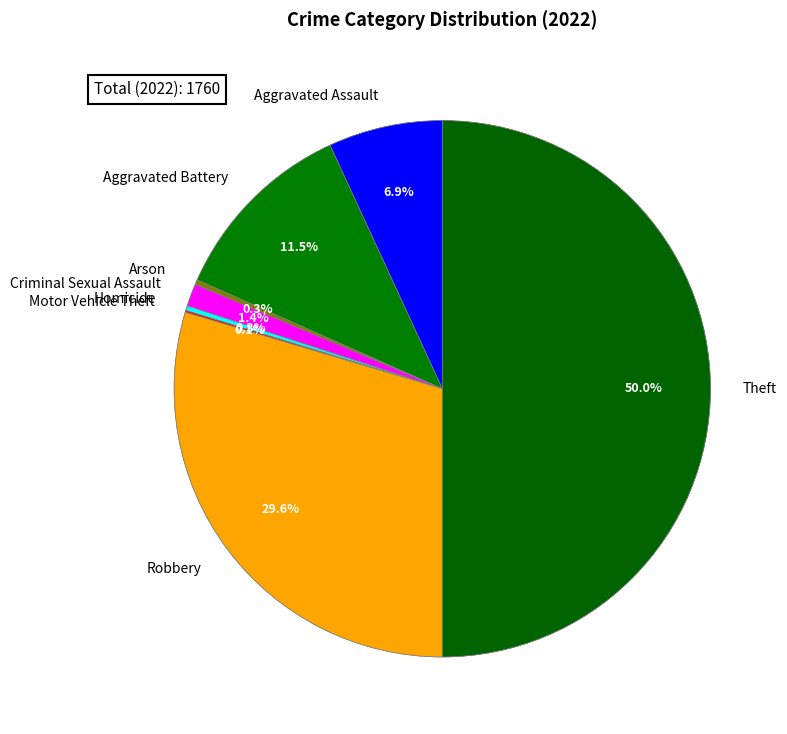

Does any single category account for the majority?

No